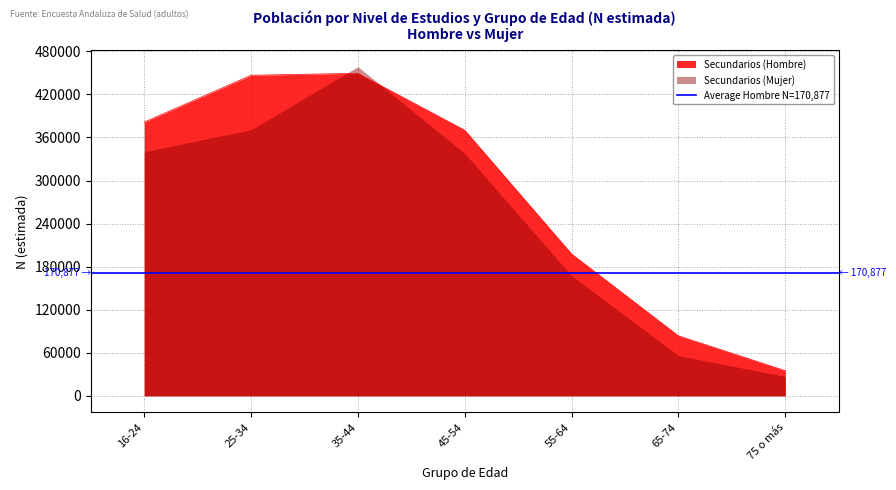

What is the greatest value displayed?

458661